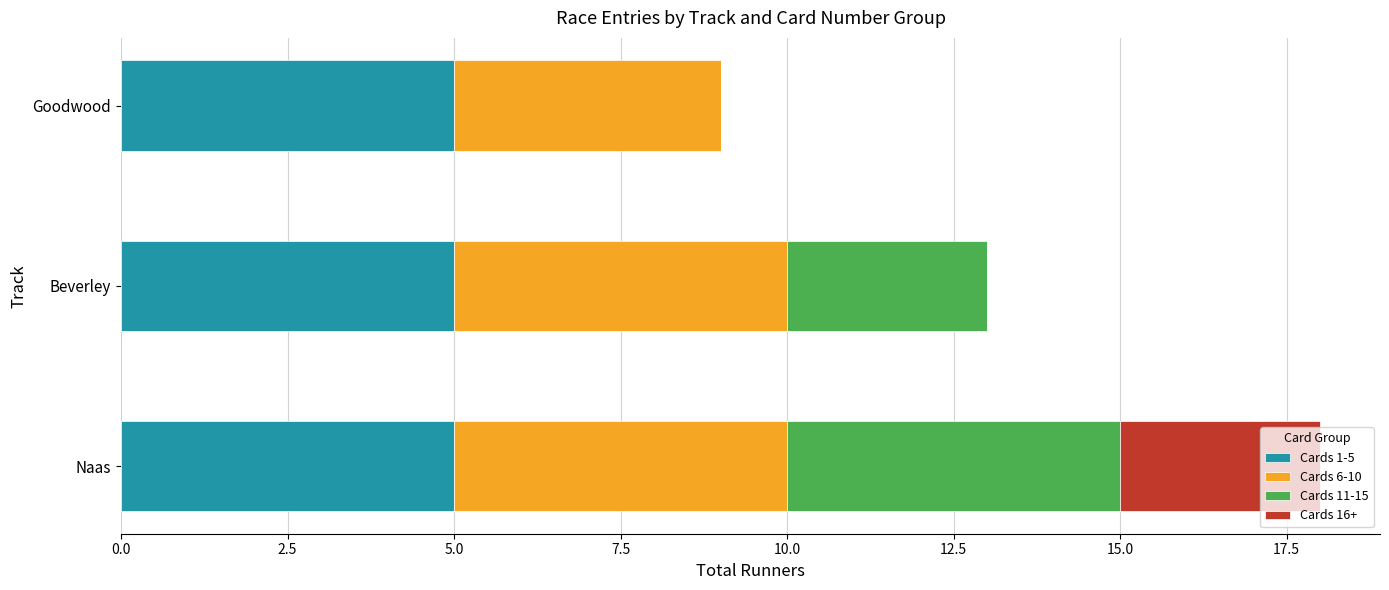

At which category is the sum across all series the highest?

Naas